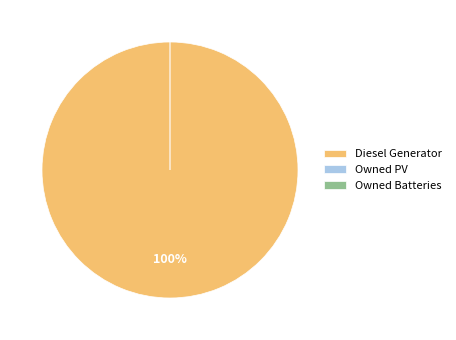

To the nearest percent, what is the difference between the largest and smallest slice percentages?

100%